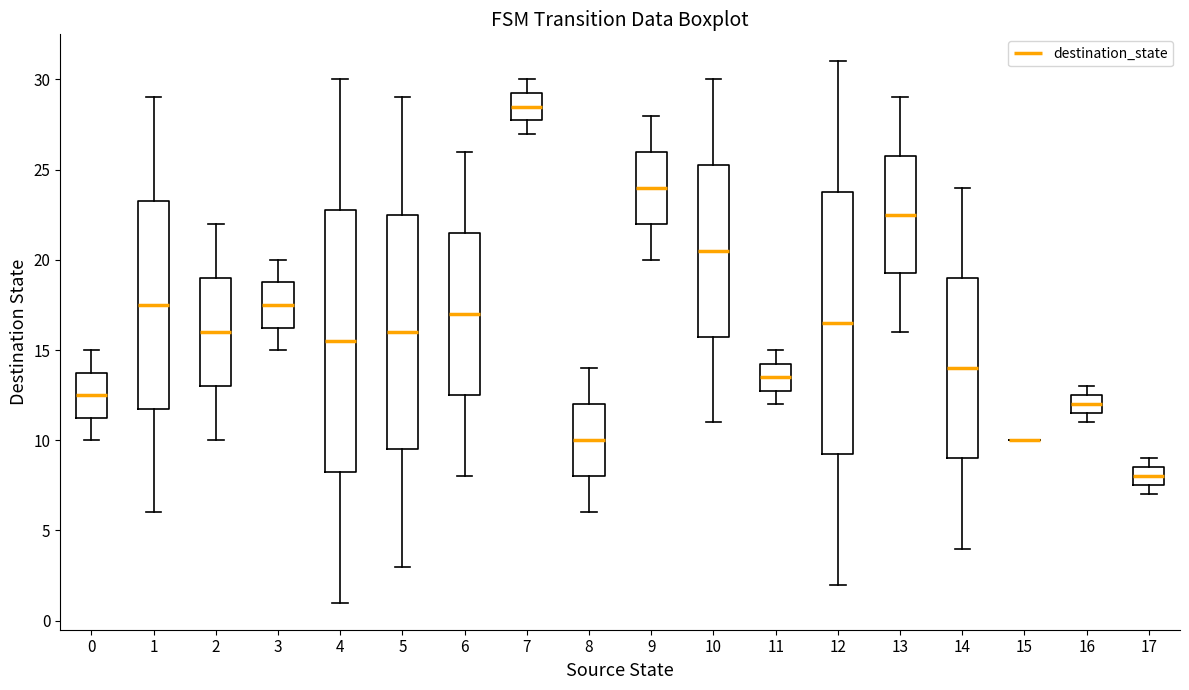

Reading left to right, transcribe this box plot: for each box, give where its median line is, the range the box spans, and where its two whiskers end, as read against the y-axis. The values are not printed on the chart, so give them approximately, as read against the axis.

0: median 12.5, box 11.5 to 14.0, whiskers 10.0 to 15.0
1: median 17.5, box 12.0 to 23.5, whiskers 6.0 to 29.0
2: median 16.0, box 13.0 to 19.0, whiskers 10.0 to 22.0
3: median 17.5, box 16.5 to 19.0, whiskers 15.0 to 20.0
4: median 15.5, box 8.5 to 23.0, whiskers 1.0 to 30.0
5: median 16.0, box 9.5 to 22.5, whiskers 3.0 to 29.0
6: median 17.0, box 12.5 to 21.5, whiskers 8.0 to 26.0
7: median 28.5, box 28.0 to 29.5, whiskers 27.0 to 30.0
8: median 10.0, box 8.0 to 12.0, whiskers 6.0 to 14.0
9: median 24.0, box 22.0 to 26.0, whiskers 20.0 to 28.0
10: median 20.5, box 16.0 to 25.5, whiskers 11.0 to 30.0
11: median 13.5, box 13.0 to 14.5, whiskers 12.0 to 15.0
12: median 16.5, box 9.5 to 24.0, whiskers 2.0 to 31.0
13: median 22.5, box 19.5 to 26.0, whiskers 16.0 to 29.0
14: median 14.0, box 9.0 to 19.0, whiskers 4.0 to 24.0
15: box collapsed to a line at 10.0, whiskers 10.0 to 10.0
16: median 12.0, box 11.5 to 12.5, whiskers 11.0 to 13.0
17: median 8.0, box 7.5 to 8.5, whiskers 7.0 to 9.0